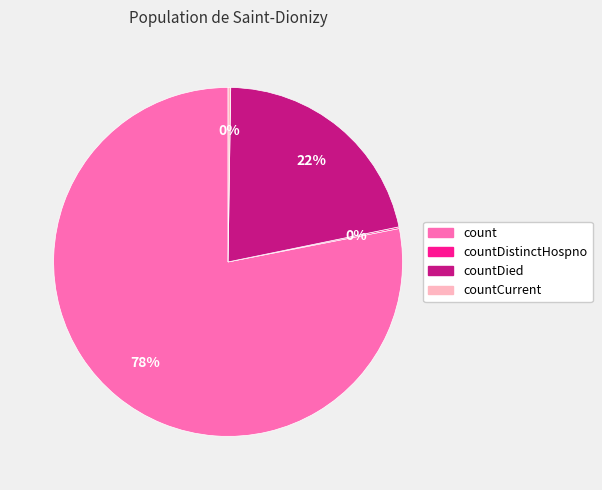

Is there a majority slice in this chart?

Yes